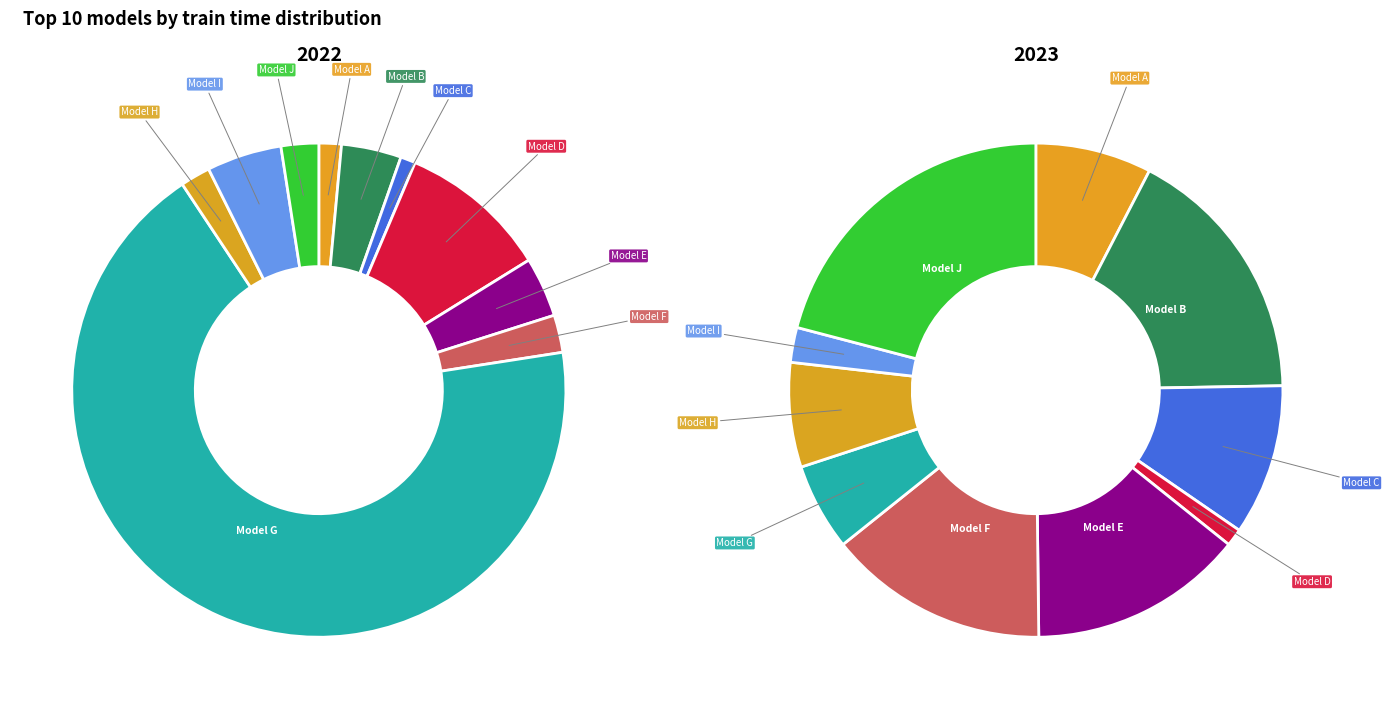

How many segments does this pie chart have?

10